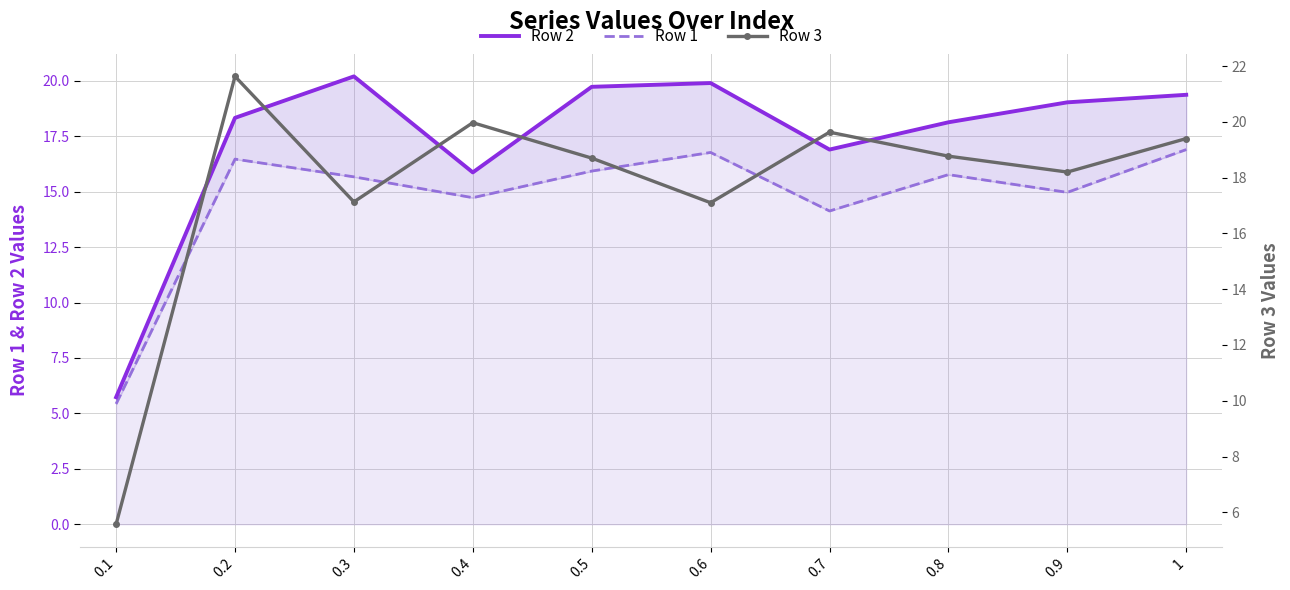

After their last crossing, which series has the higher values: Row 2 or Row 3?

Row 3